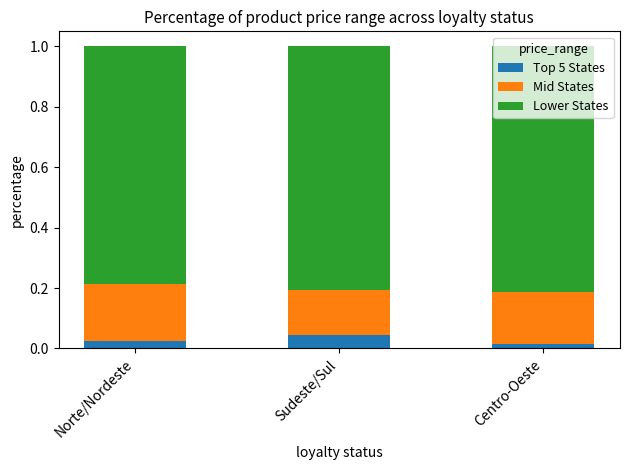

Does the chart contain stacked bars?

Yes